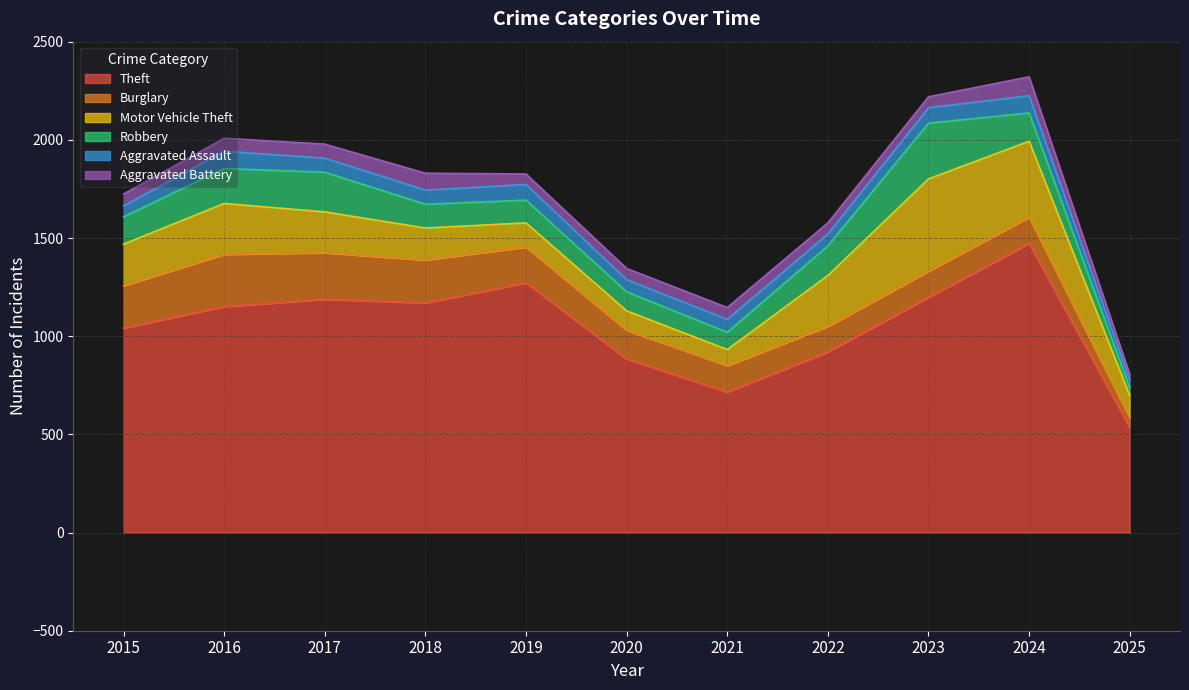

Reading left to right, extract all data points from this chart.

Theft: 1041	1151	1188	1170	1272	884	716	920	1198	1473	536
Burglary: 216	266	237	218	182	146	134	130	133	133	48
Motor Vehicle Theft: 212	259	208	163	123	99	82	259	470	387	114
Robbery: 139	178	202	121	116	97	88	151	284	144	40
Aggravated Assault: 56	88	72	72	80	62	66	61	79	88	38
Aggravated Battery: 60	66	71	86	53	57	60	56	55	96	30